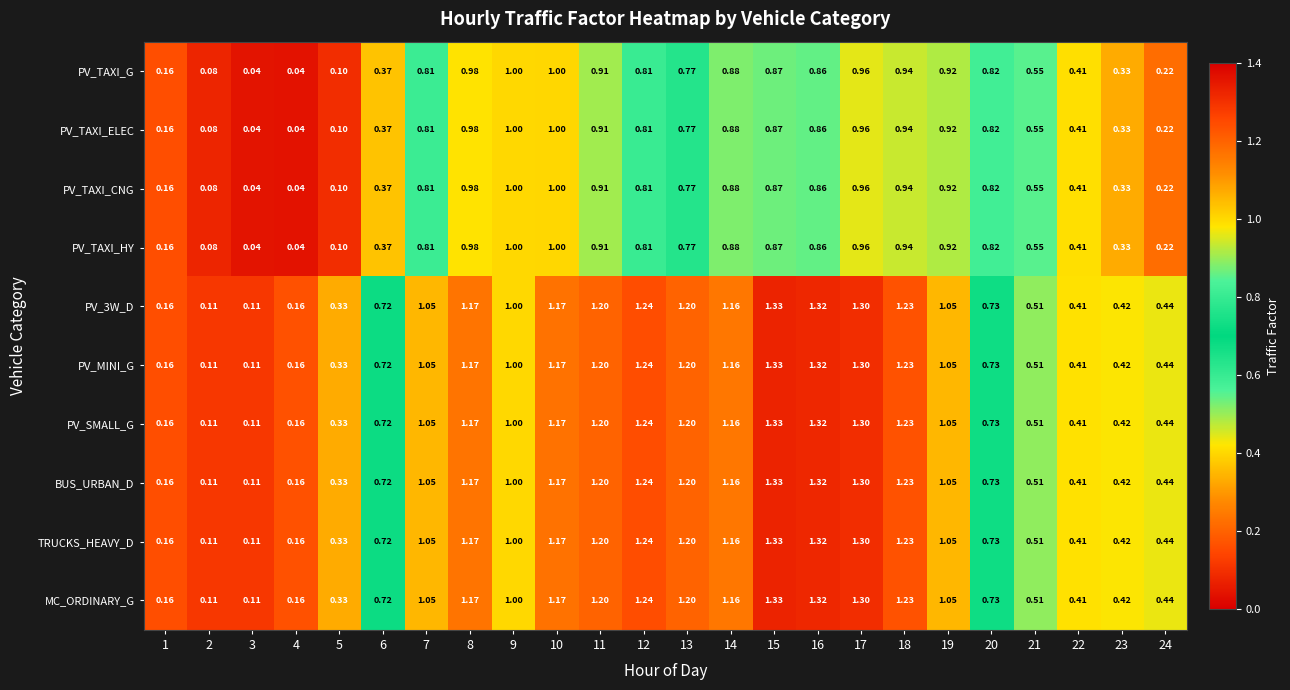

Is the value of PV_TAXI_CNG at 6 greater than the value of PV_MINI_G at 6?

No